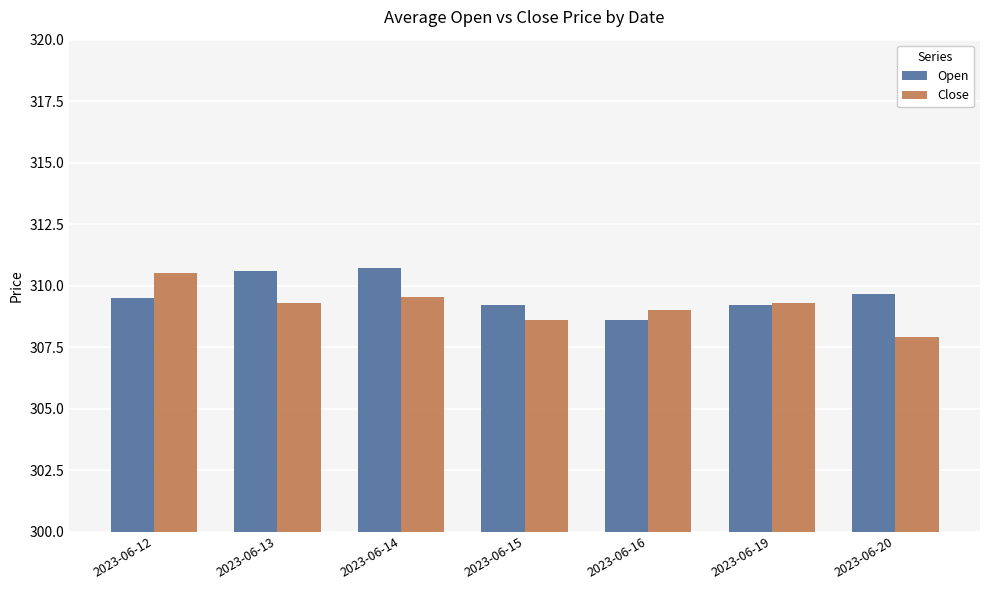

At which label is Close closest to 309?

2023-06-16